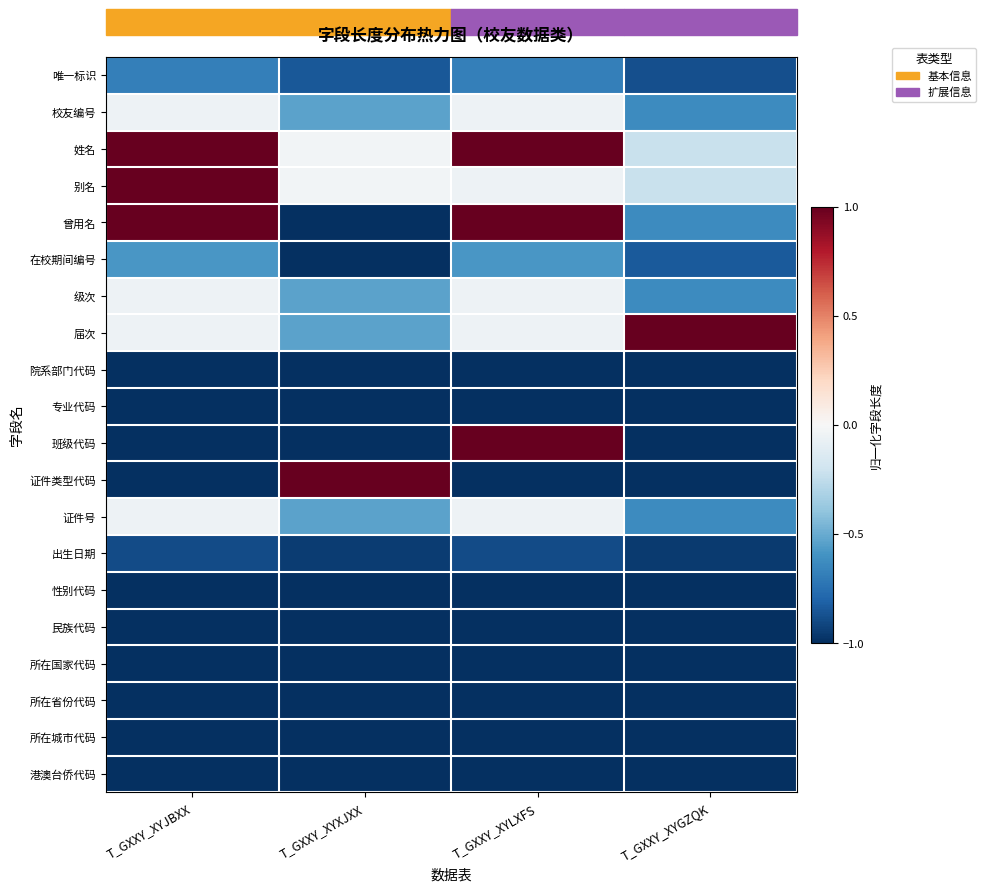

At how many categories does at least one series exceed 0?

4